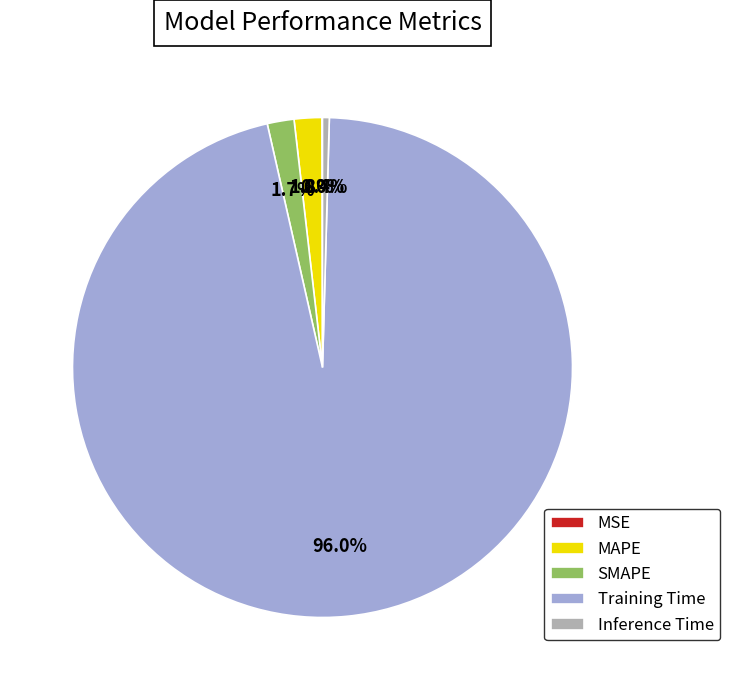

To the nearest percent, what is the combined percentage of Inference Time and SMAPE?

2%